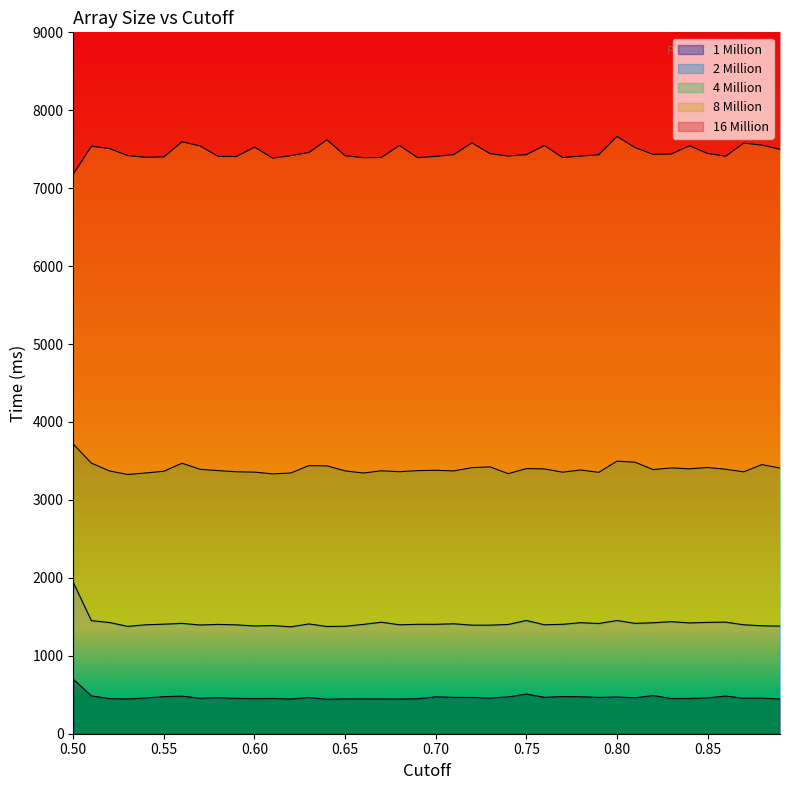

True or false: 2 Million and 1 Million intersect in this chart.

False